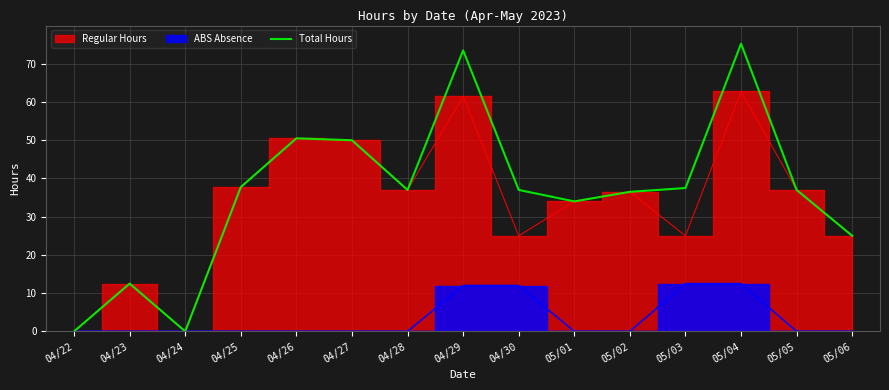

What is the greatest value displayed?

75.2